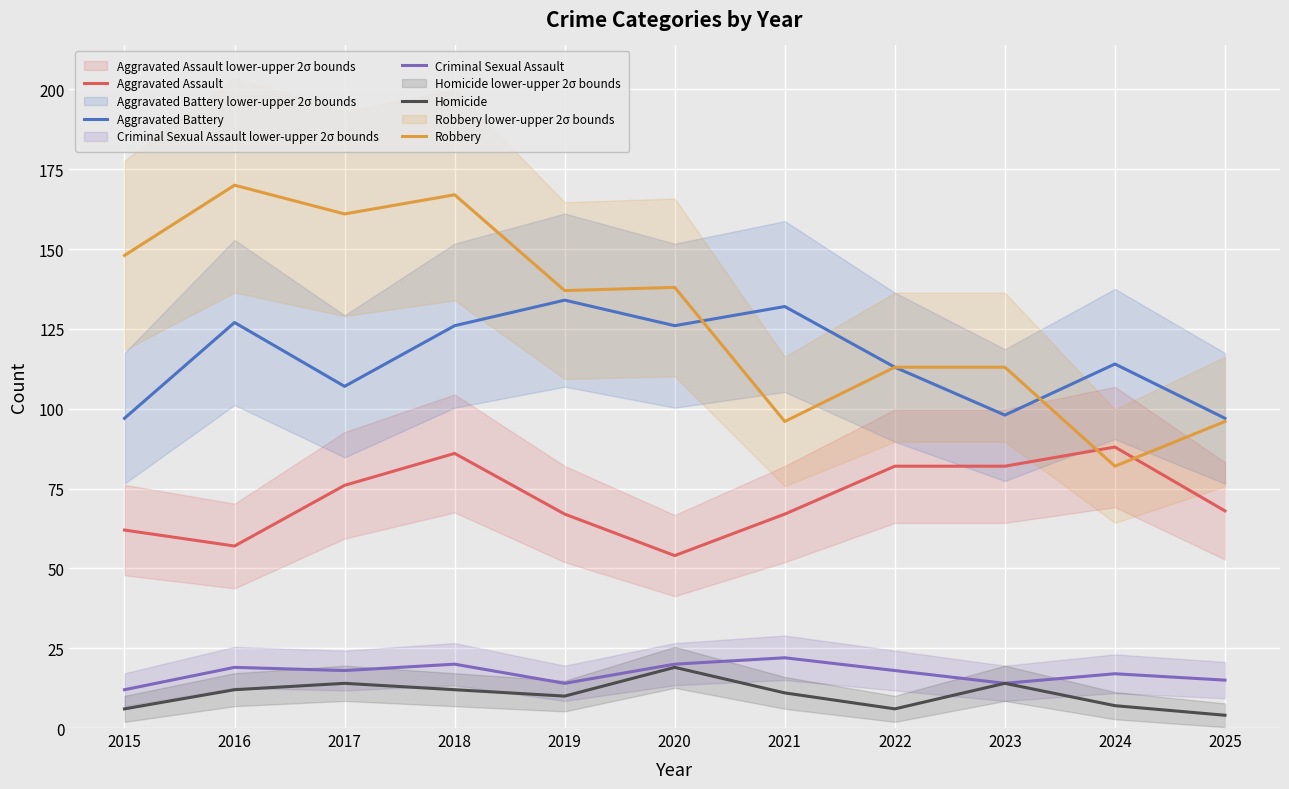

Which category has the lowest value in the Aggravated Assault series?

2020